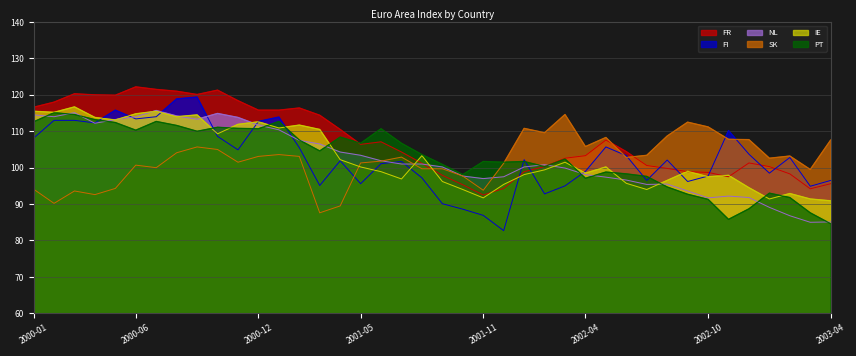

What is the value of the FI point at the 26th from the left?

92.8